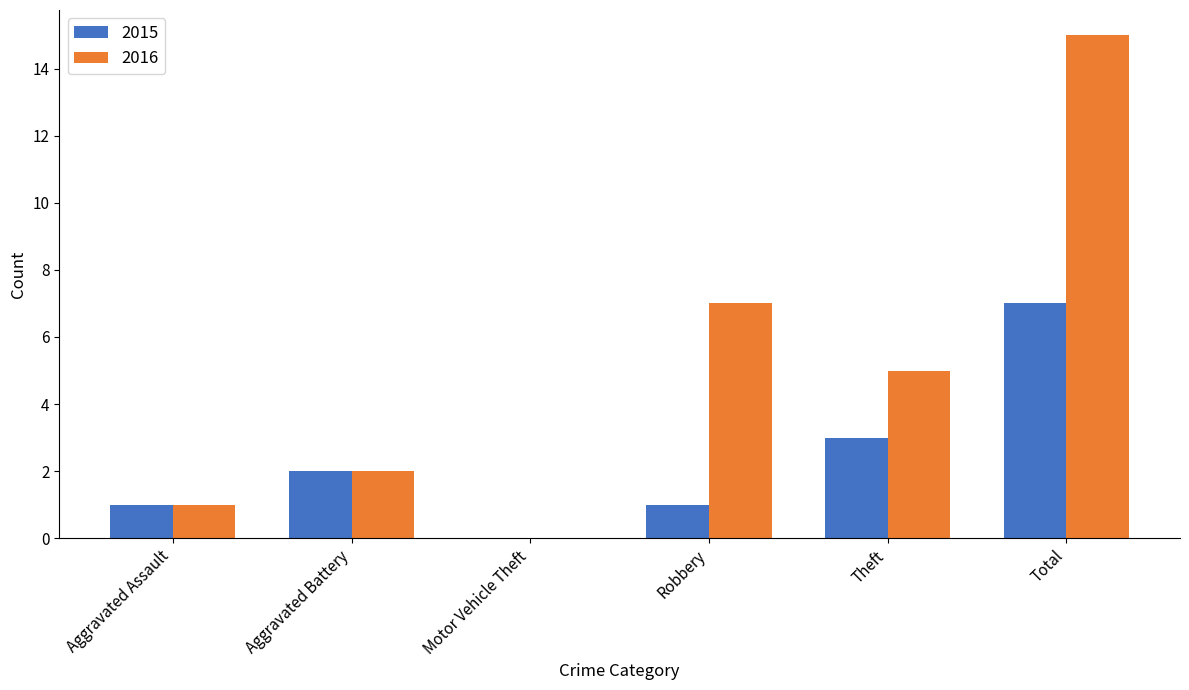

Read the 2016 value at Theft.

5